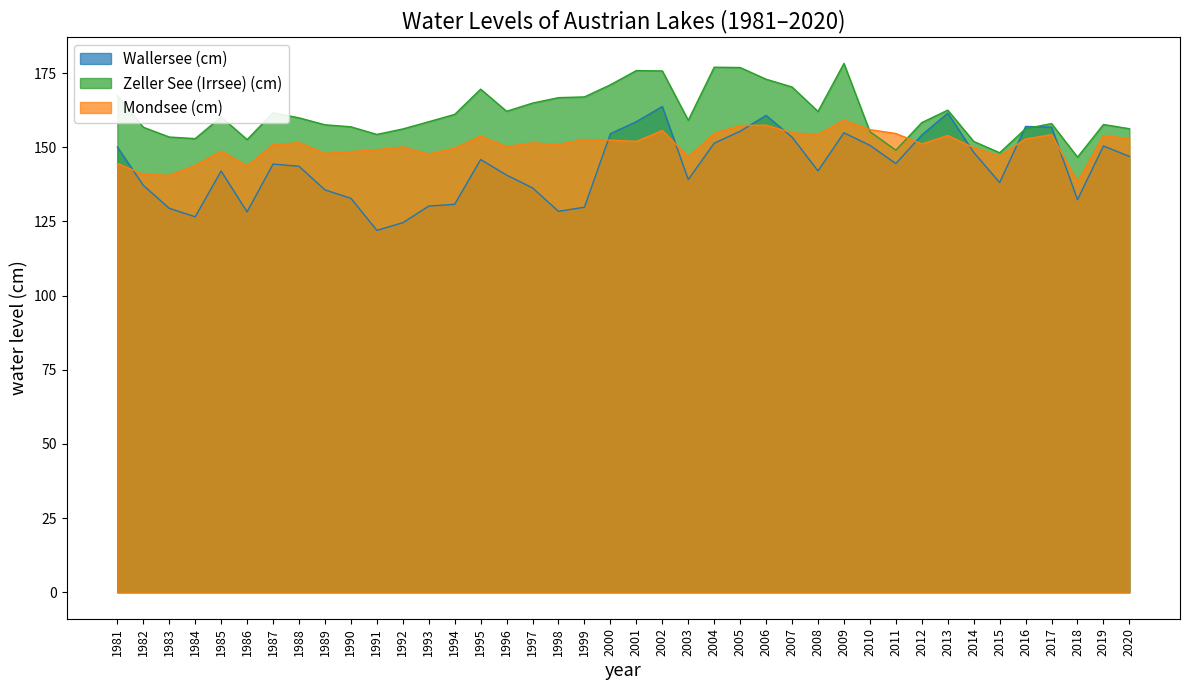

Read the Mondsee (cm) value at 2007.

154.9